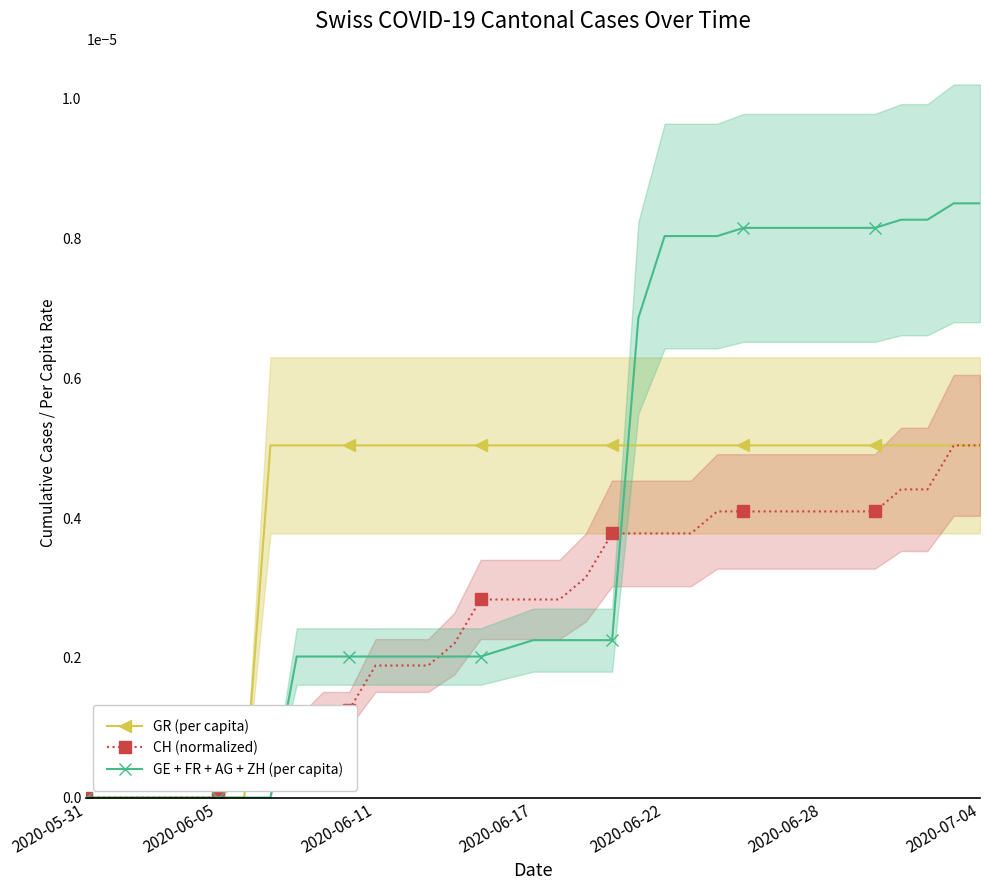

The CH (normalized) series shows 0.0 at 26. True or false?

True